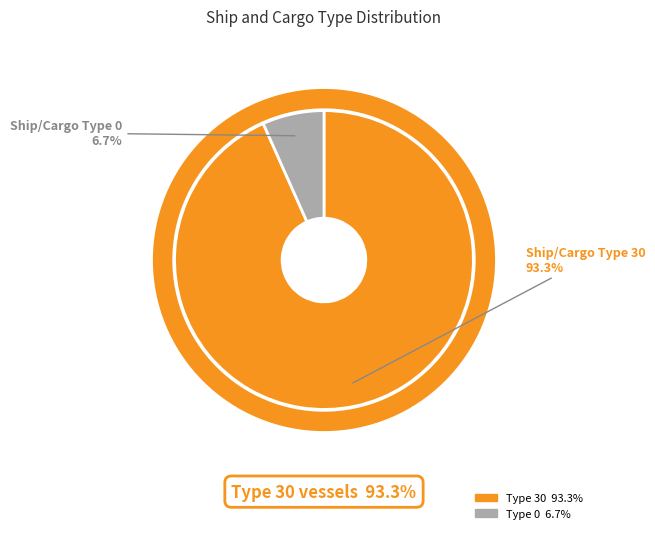

Is there a majority slice in this chart?

Yes